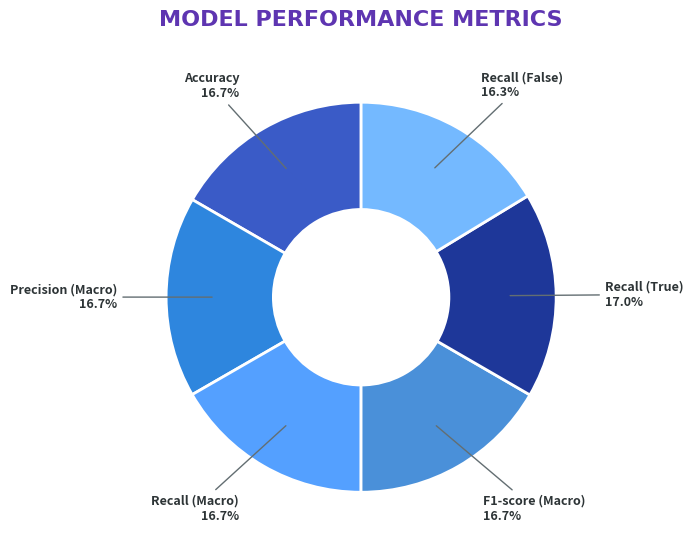

To the nearest percent, what is the average slice percentage?

17%